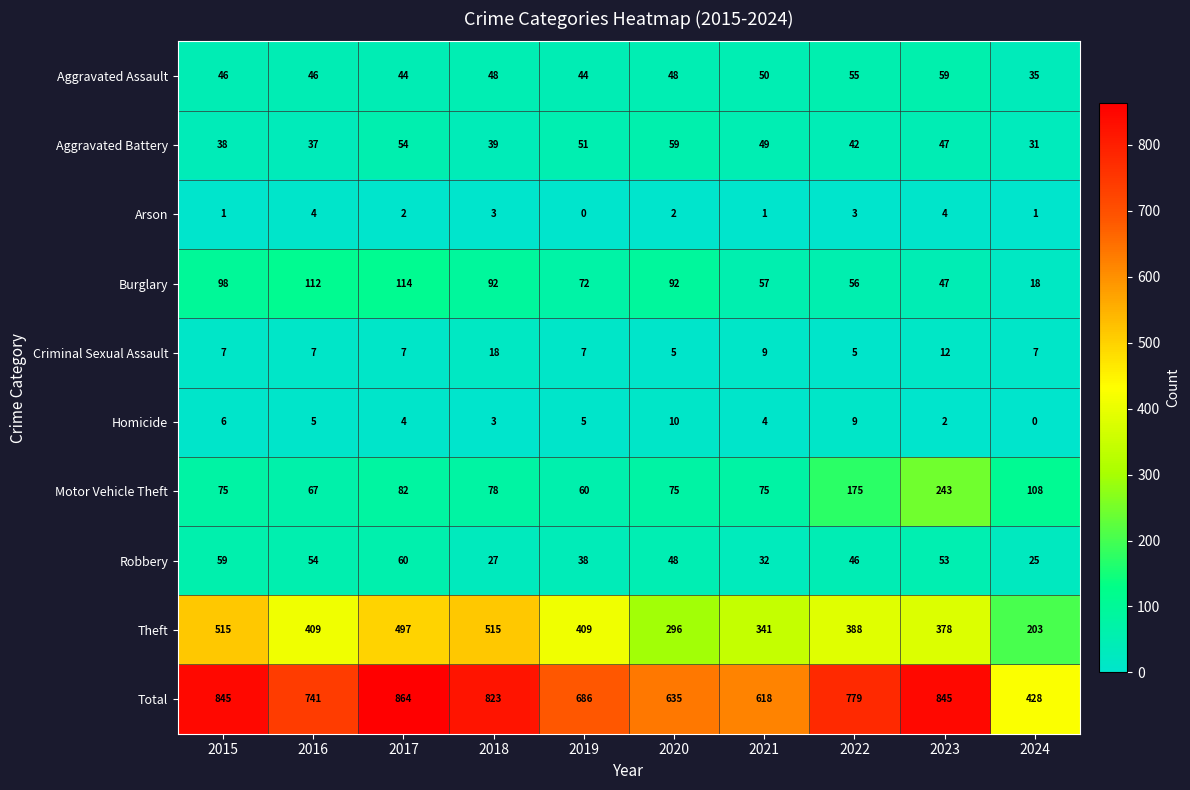

What is the lowest value of the Criminal Sexual Assault series?

5